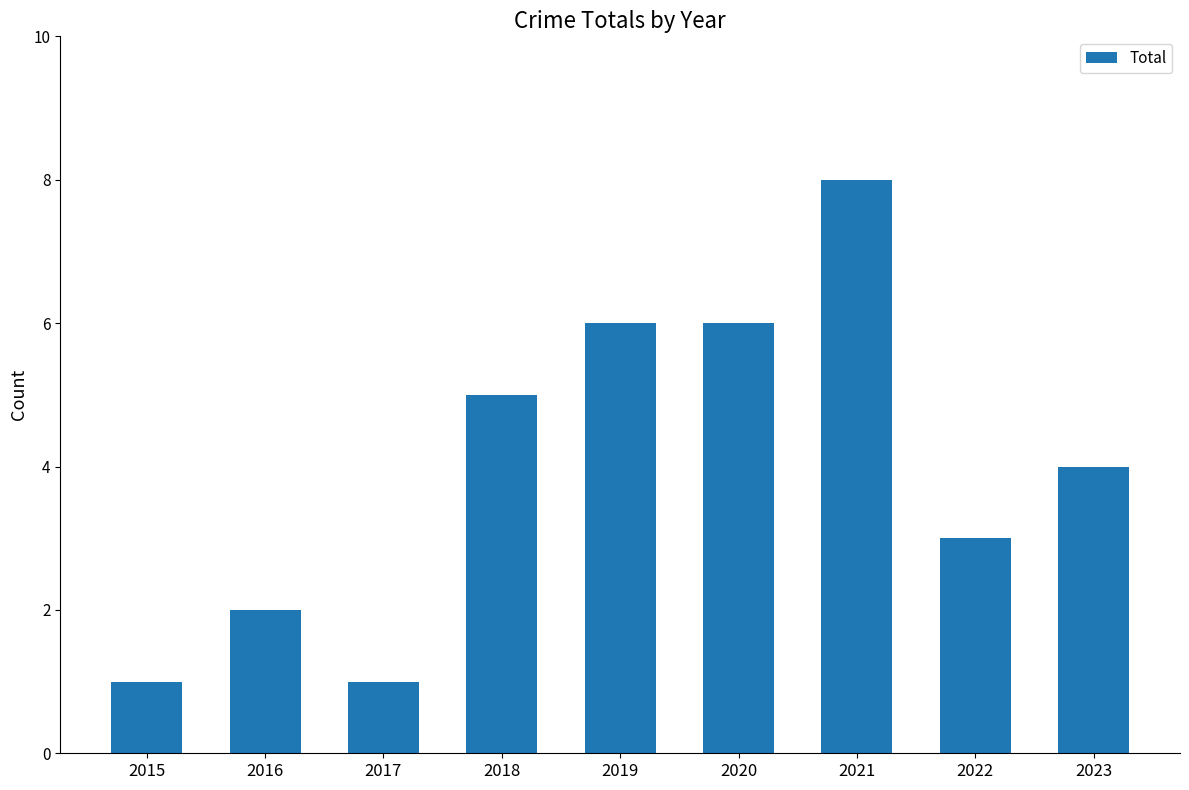

What is the sum of the values at 2017 and 2015?

2